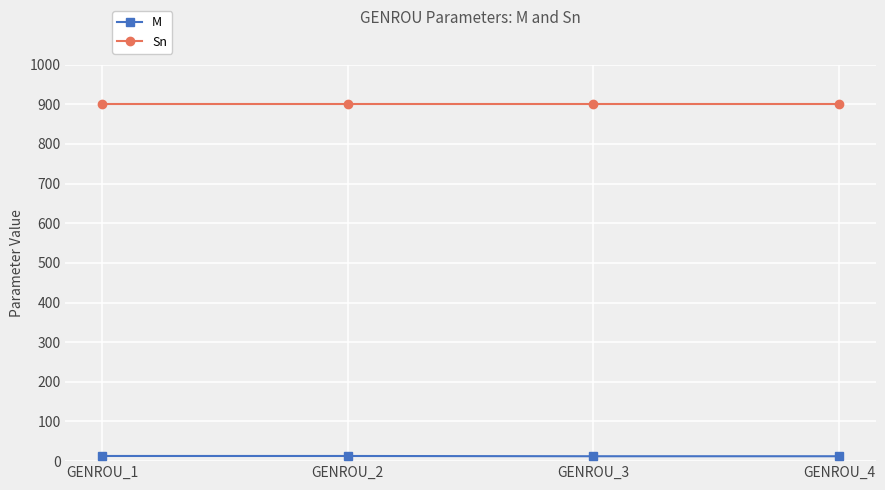

True or false: M and Sn cross at least once.

False